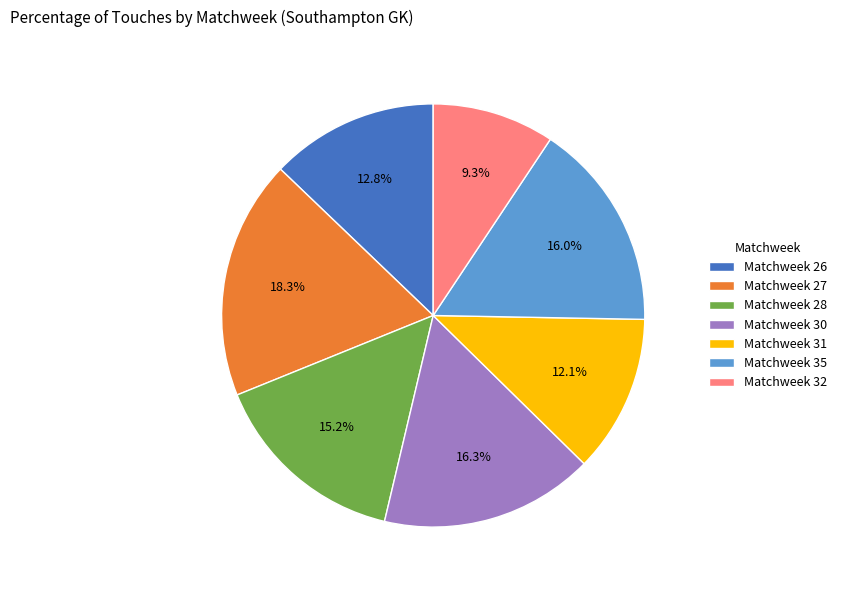

Which category has the smallest portion of the pie?

Matchweek 32